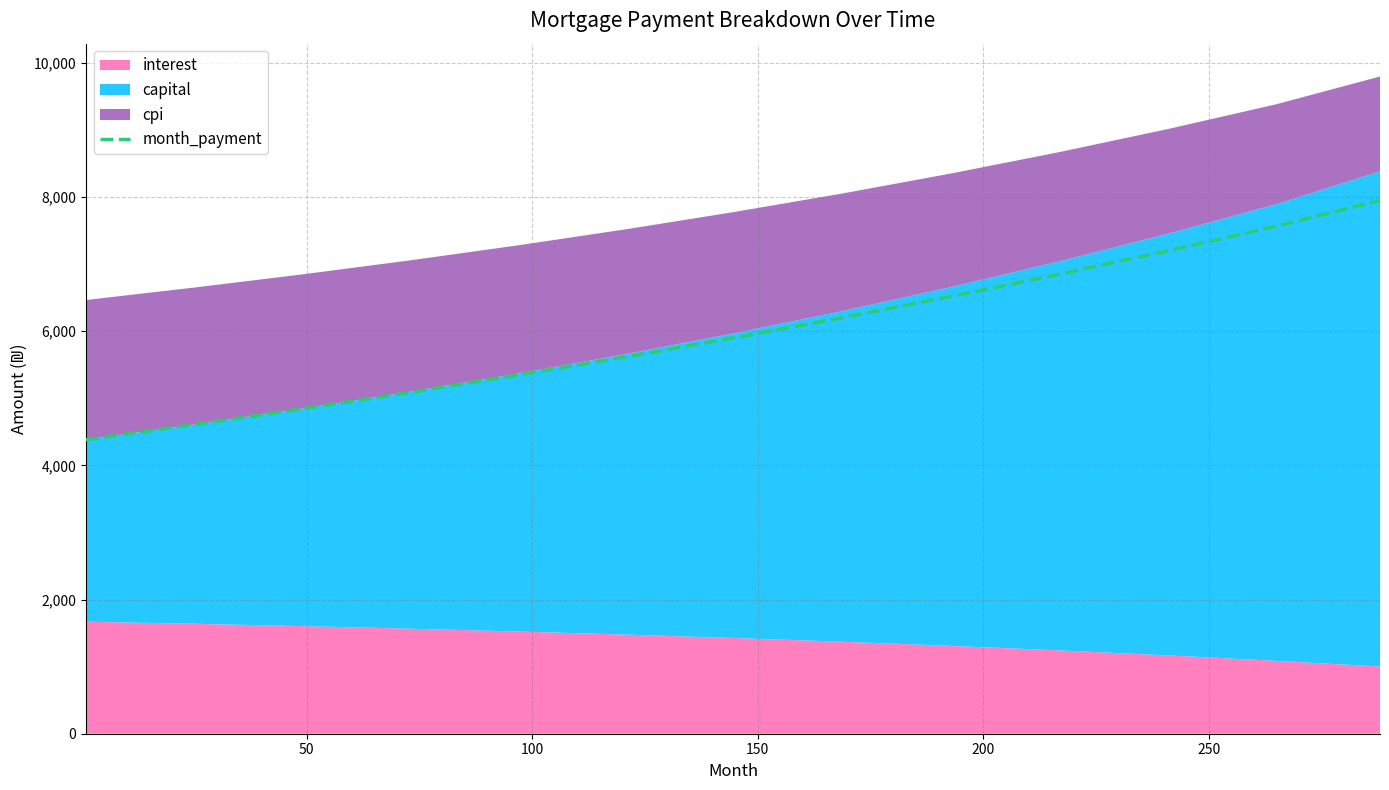

What is the minimum value for month_payment?

4383.9